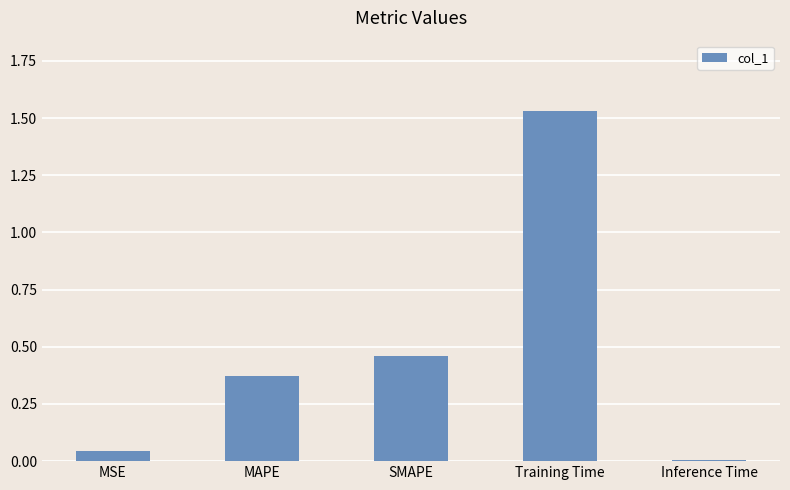

True or false: the data shows 0.4 at Training Time.

False